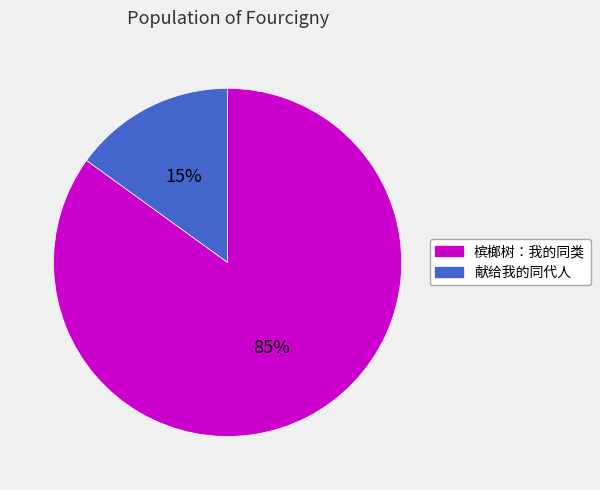

Does any single category account for the majority?

Yes